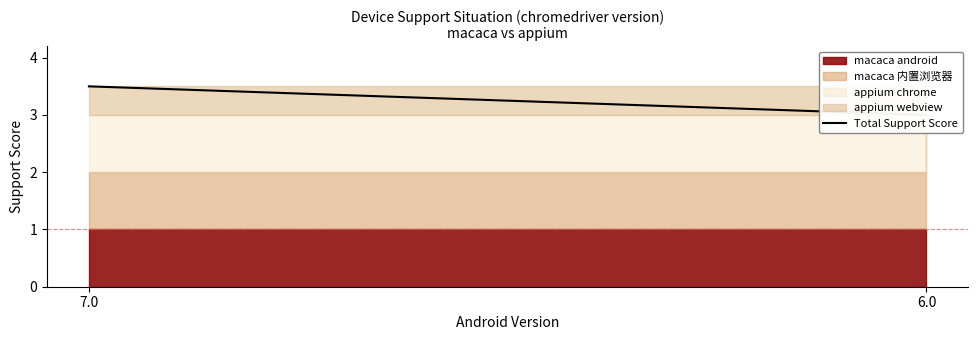

Which category has the lowest value across all series?

6.0